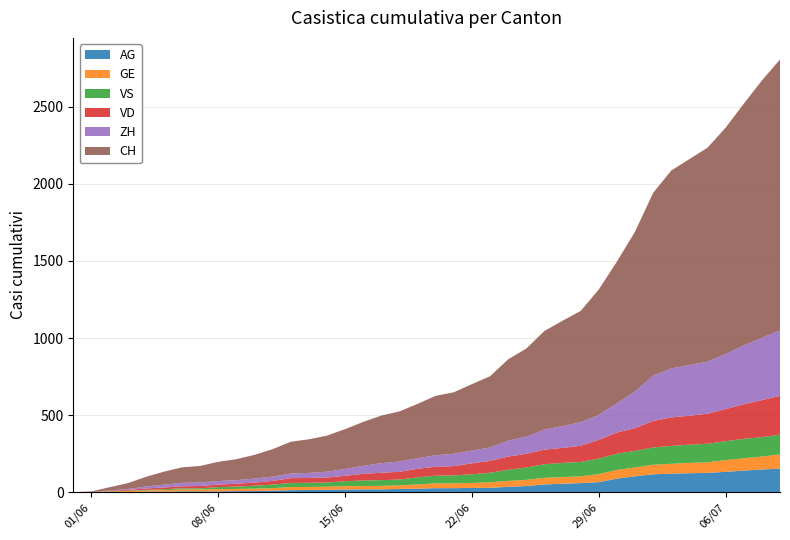

Reading left to right, what are all the values shown in this chart?

CH: 0	3	20	38	62	84	100	107	125	136	154	178	206	218	234	258	285	309	325	353	385	399	431	462	528	572	640	683	722	814	919	1037	1186	1285	1335	1388	1469	1568	1669	1758
ZH: 0	0	2	5	13	19	23	23	23	23	26	28	30	33	38	45	52	62	67	68	75	80	83	87	103	111	130	142	153	162	190	238	294	317	330	338	357	382	405	424
VD: 0	0	4	6	9	11	13	15	16	19	20	24	31	31	32	35	43	48	50	56	58	60	71	77	86	89	95	97	105	121	138	147	172	185	188	195	208	224	240	252
GE: 0	1	4	6	8	10	13	13	14	14	16	16	20	20	20	22	22	23	23	27	31	31	32	36	38	40	43	43	44	52	56	57	62	64	67	69	76	80	84	92
VS: 0	1	2	2	4	6	7	7	14	15	19	23	27	27	27	32	36	37	38	46	50	52	56	62	72	80	88	92	93	101	105	108	112	116	118	120	123	126	126	128
AG: 0	0	0	1	3	3	5	5	5	7	7	10	13	14	16	17	18	18	21	23	26	26	28	28	35	40	50	55	59	65	88	103	116	120	123	125	132	140	147	153